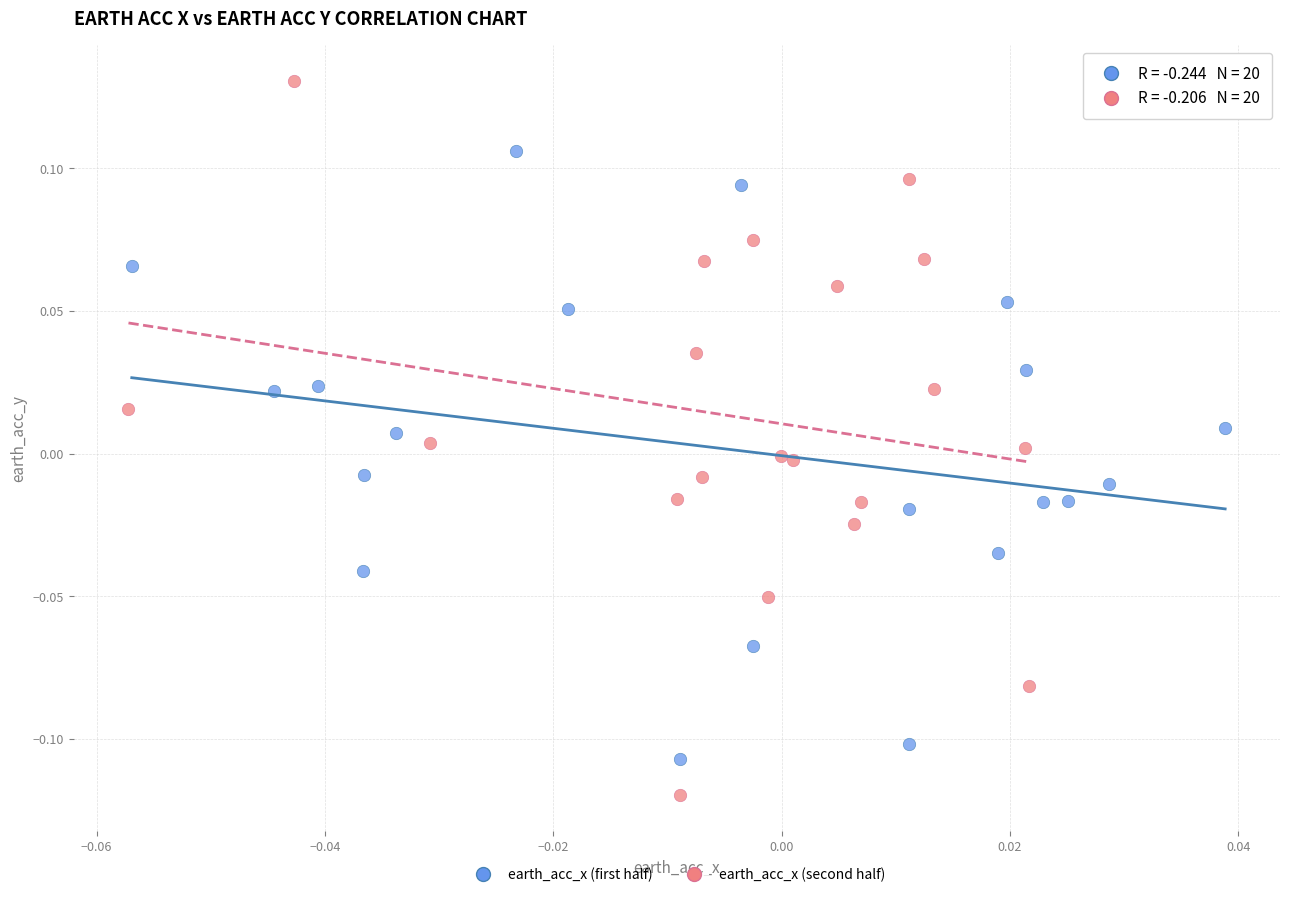

Which series contains the highest Y value?

earth_acc_x (second half)